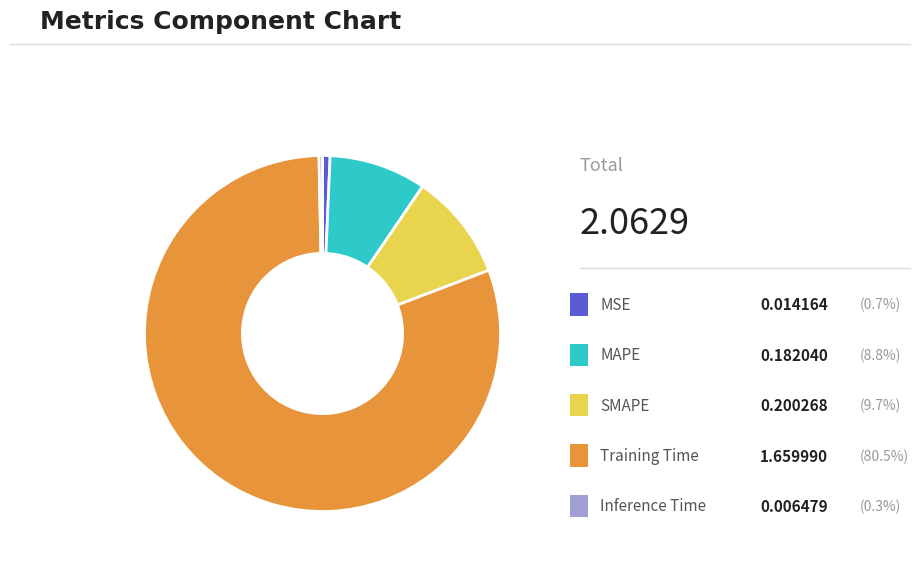

Does any single category account for the majority?

Yes